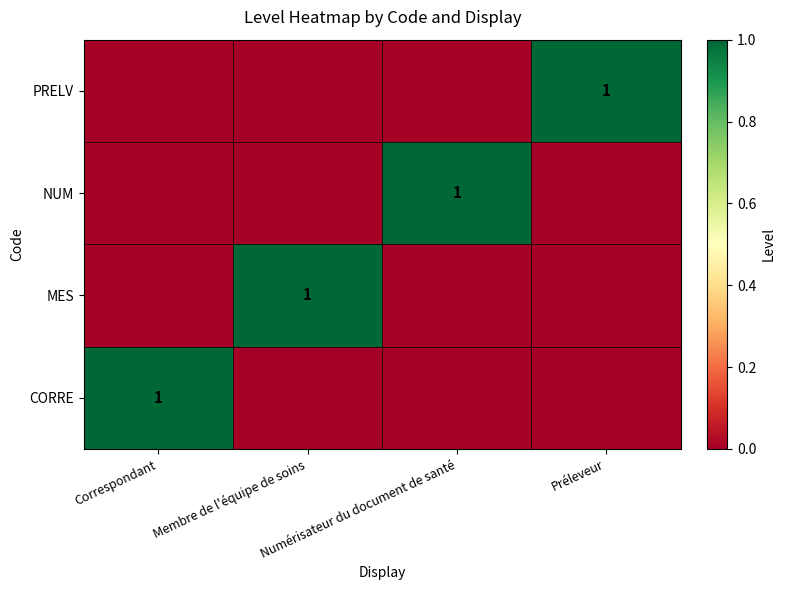

Is it true that NUM equals 0 at Correspondant?

True